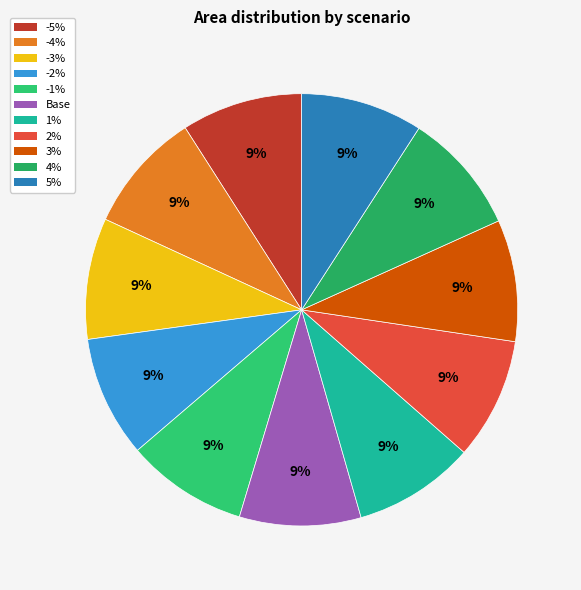

Is there any slice that represents more than half of the pie?

No